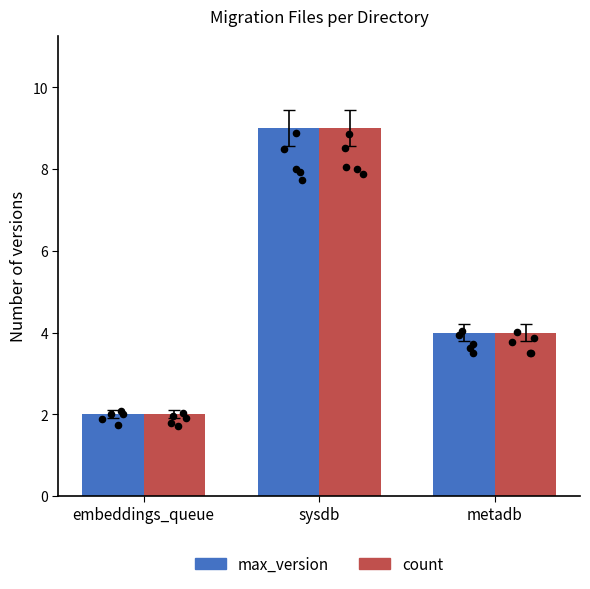

At how many categories does at least one series exceed 5?

1